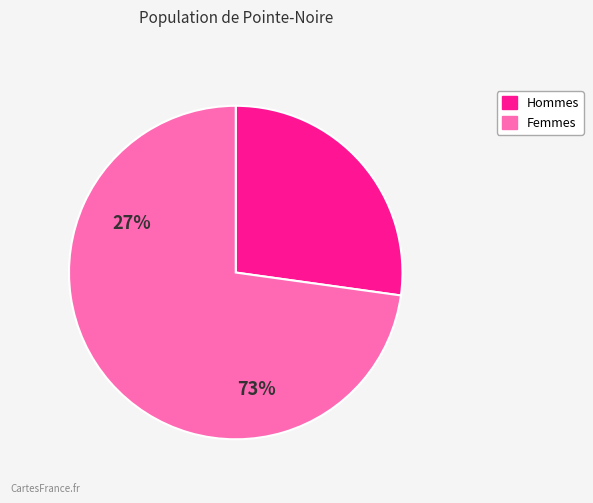

How many slices are in this pie chart?

2